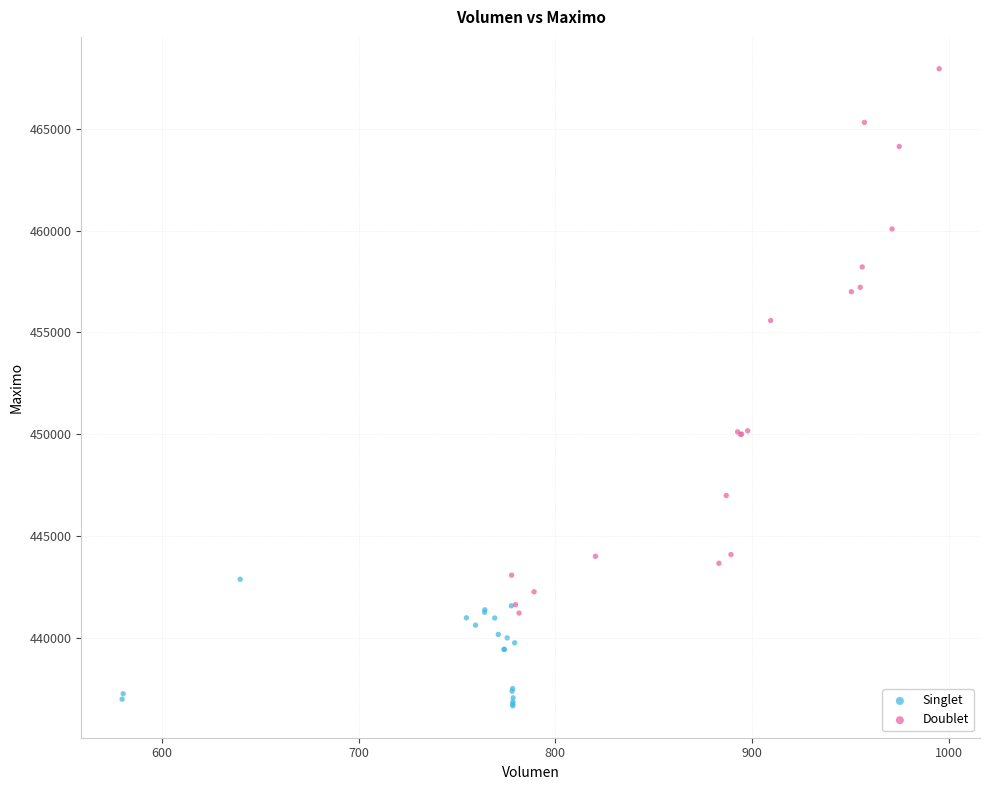

Which series reaches the maximum Y coordinate?

Doublet